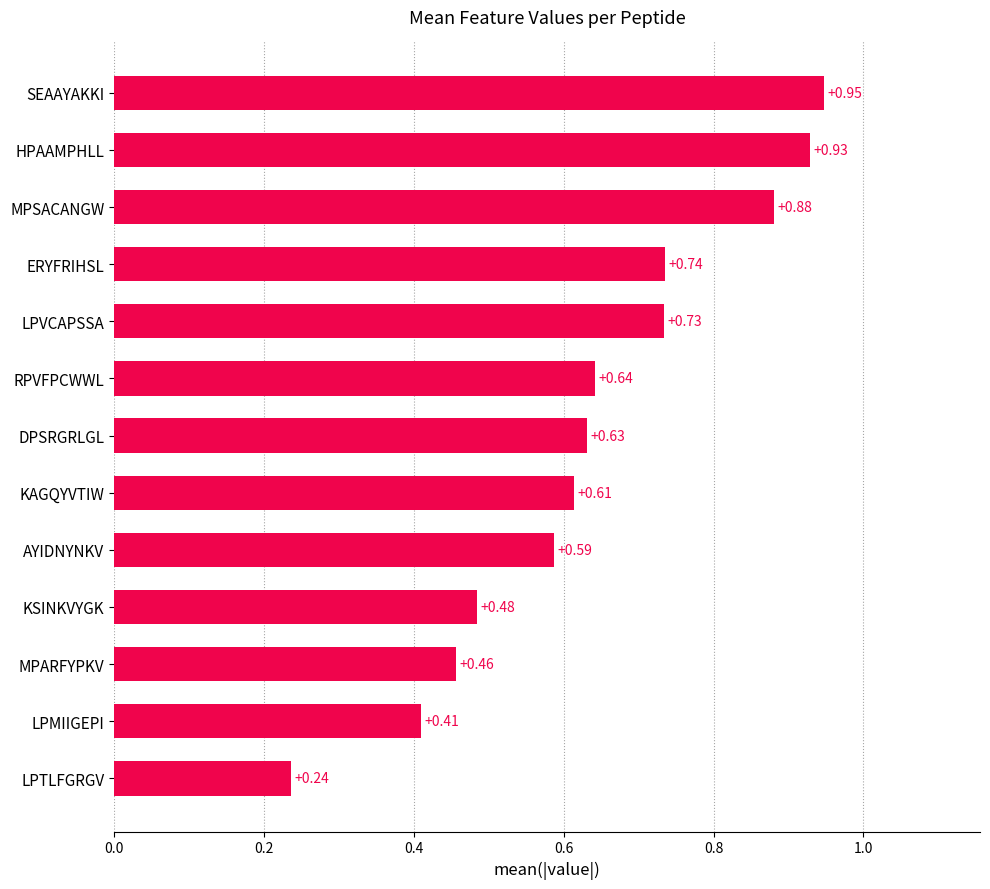

What is the sum of the values at LPTLFGRGV and MPSACANGW?

1.1